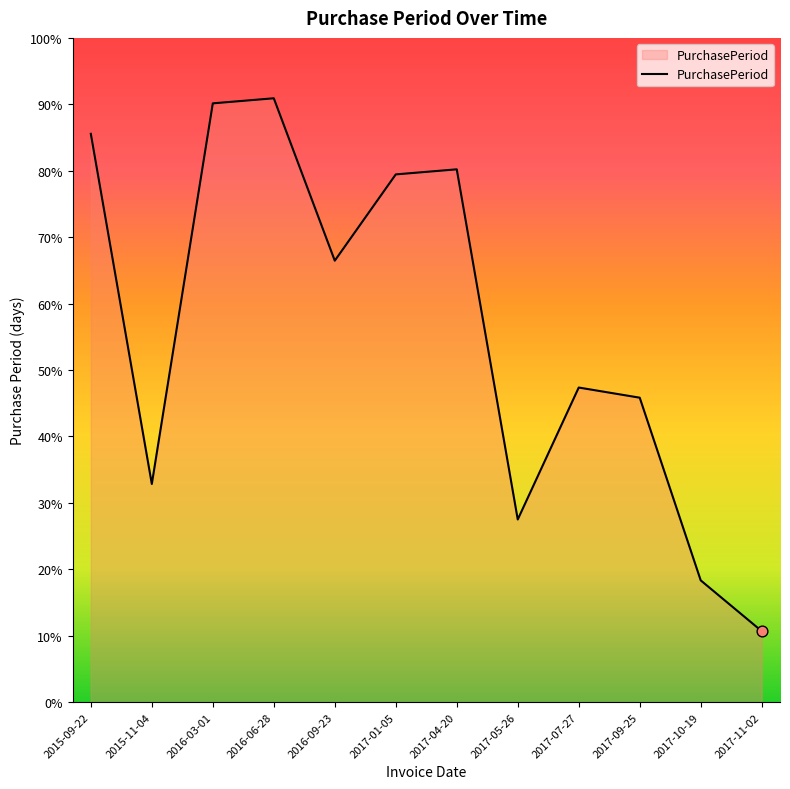

Approximately how many times larger is the value at 2017-05-26 compared to 2015-11-04?

0.8